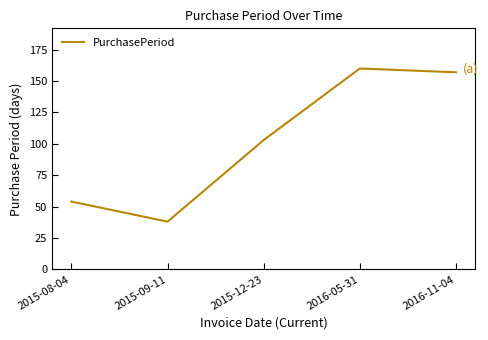

Which has a higher value, 2016-05-31 or 2015-08-04?

2016-05-31